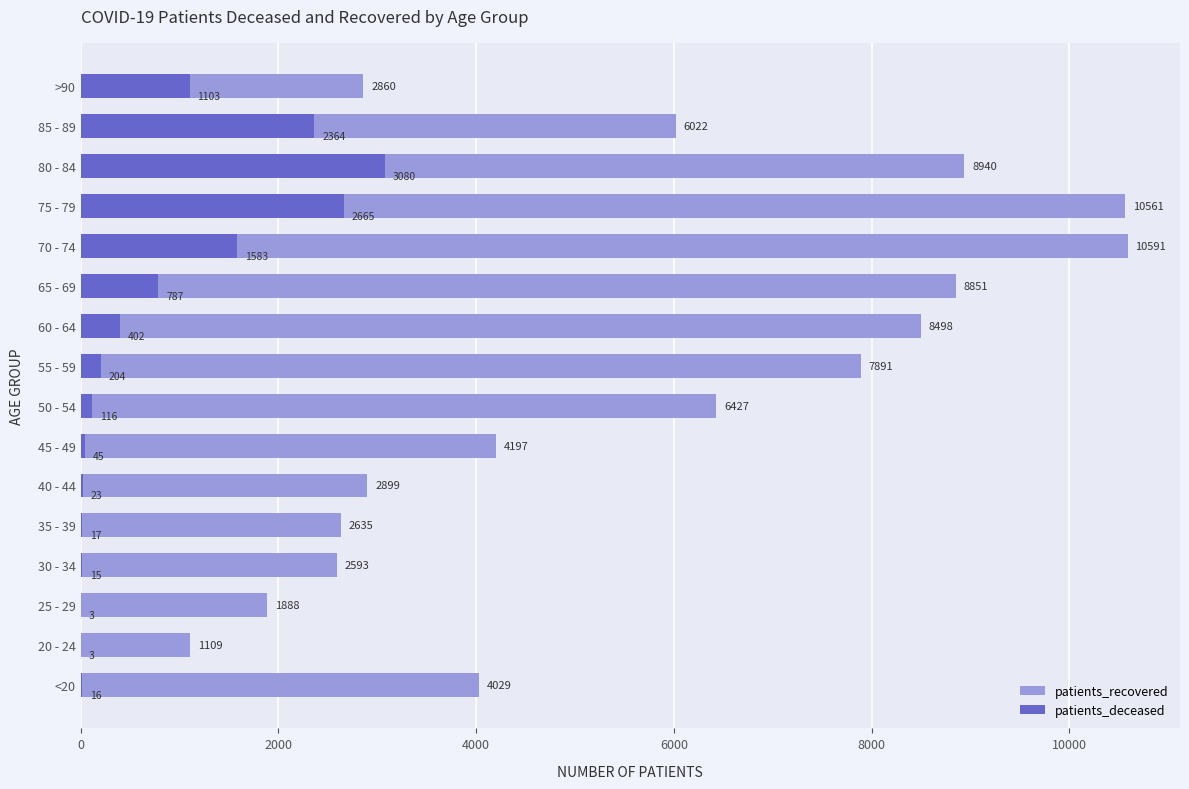

What is the minimum value shown in the chart?

3